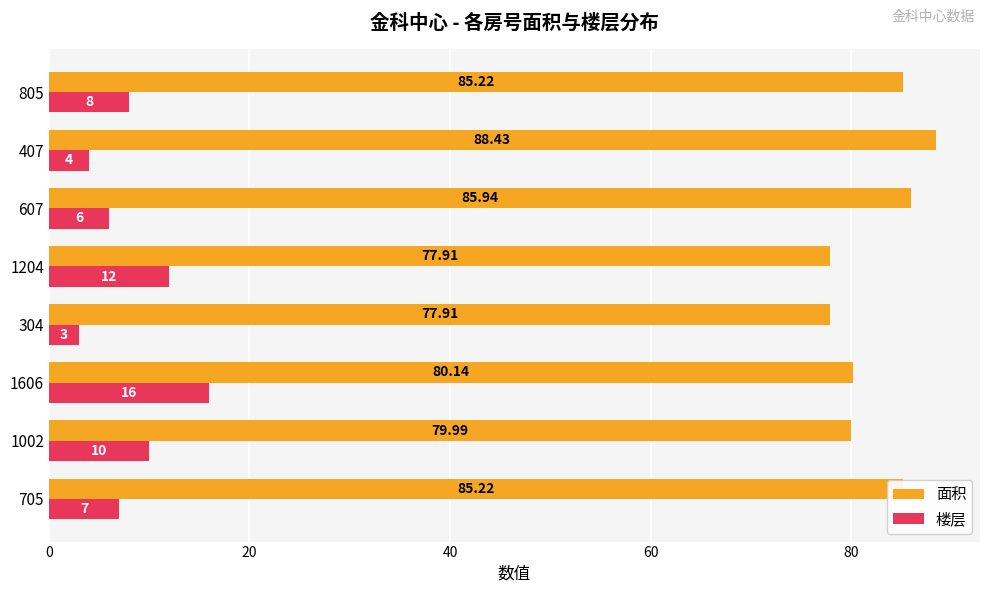

At which category is the sum across all series the highest?

1606